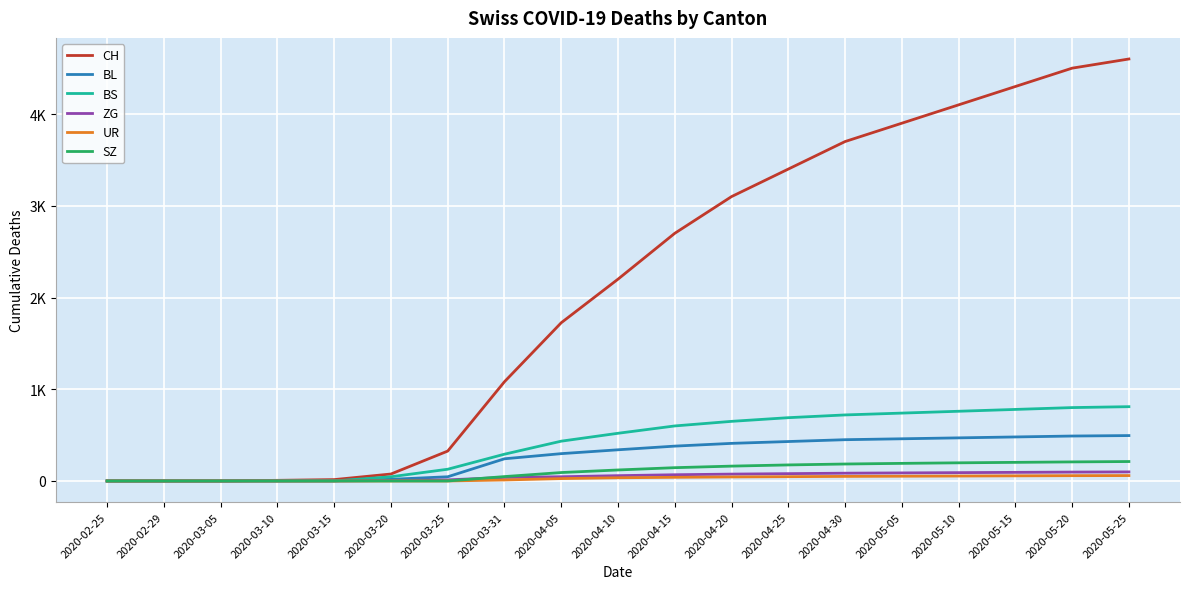

What is the spread (max minus min) of values at 2020-04-10?

2165